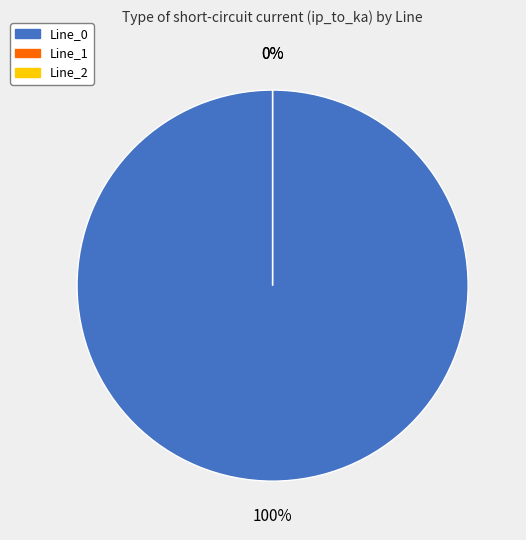

Is it true that Line_1 is 0% of the pie?

True